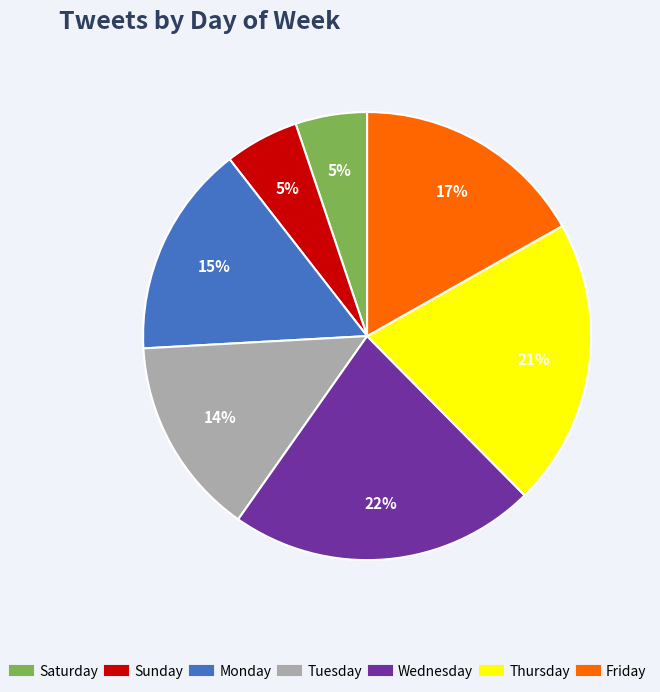

To the nearest percent, what percentage of the pie is Tuesday?

14%